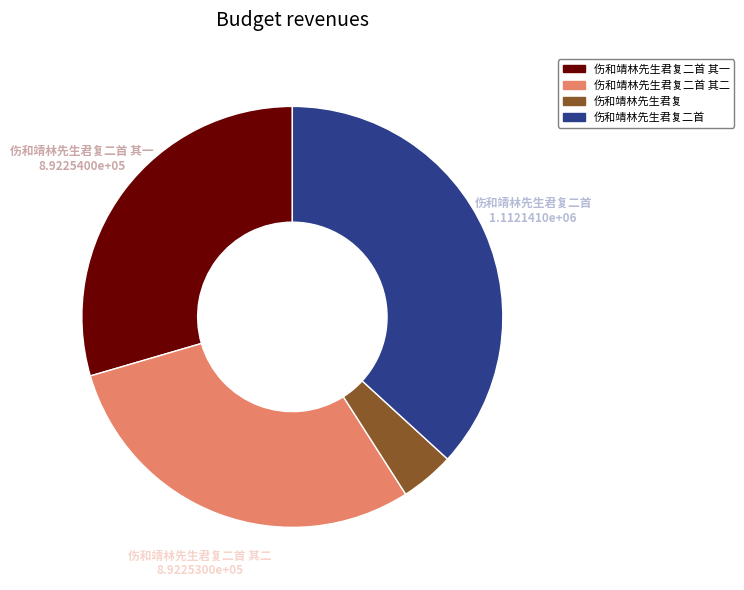

Does any single category account for the majority?

No